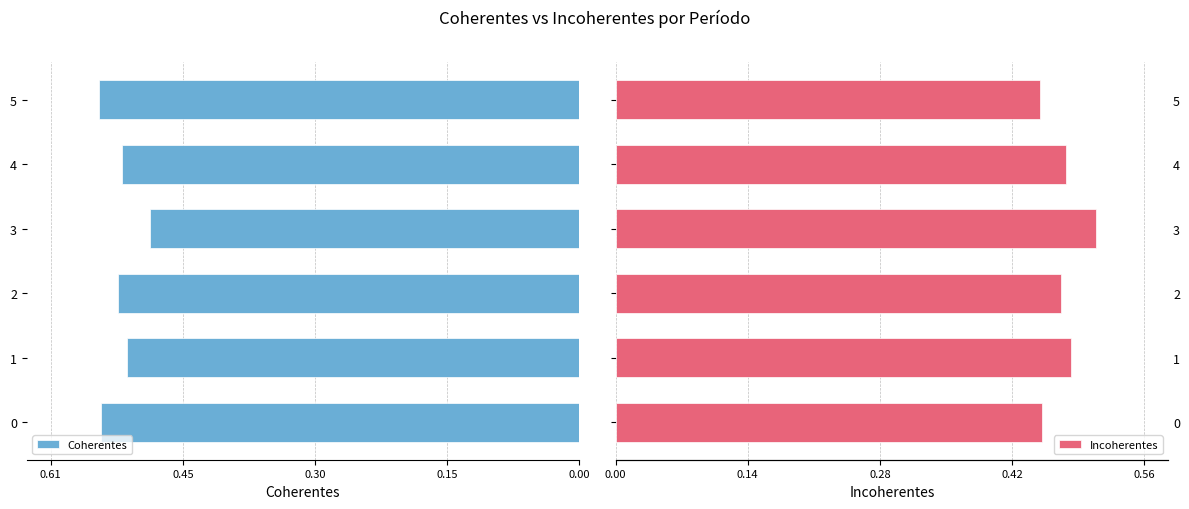

Are the bars horizontal?

Yes